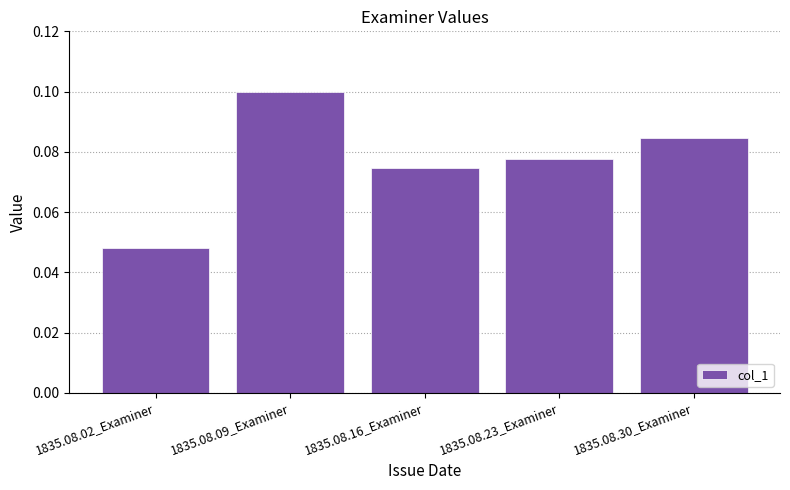

What is the sum of all values?

0.4